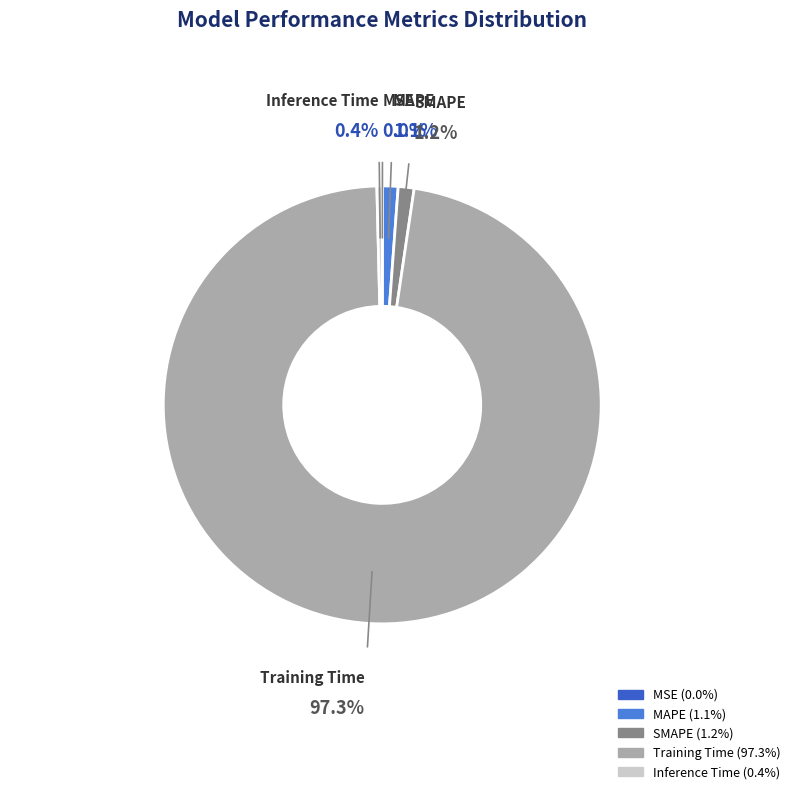

Which category accounts for the majority?

Training Time